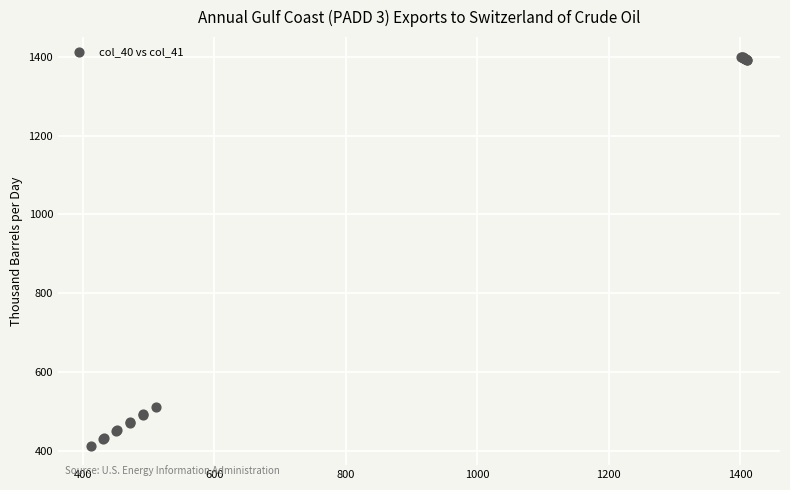

What Y value in the scatter plot is closest to 907?

510.0